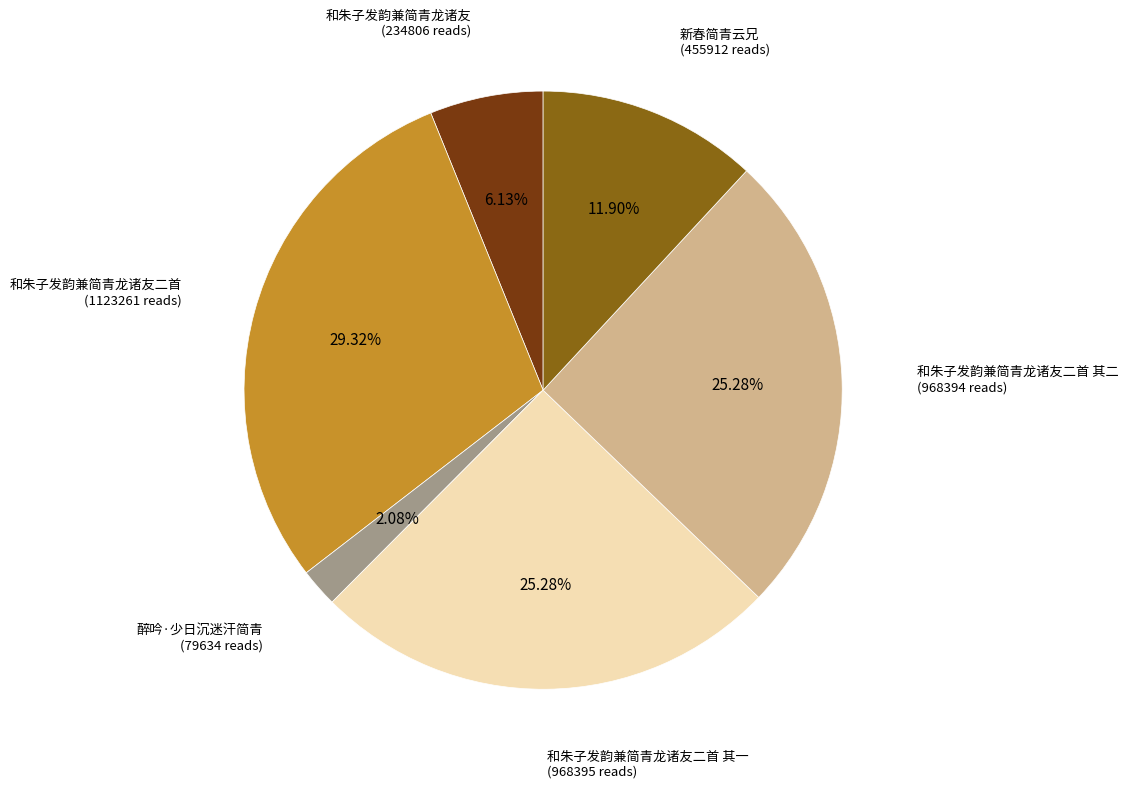

Is there a majority slice in this chart?

No